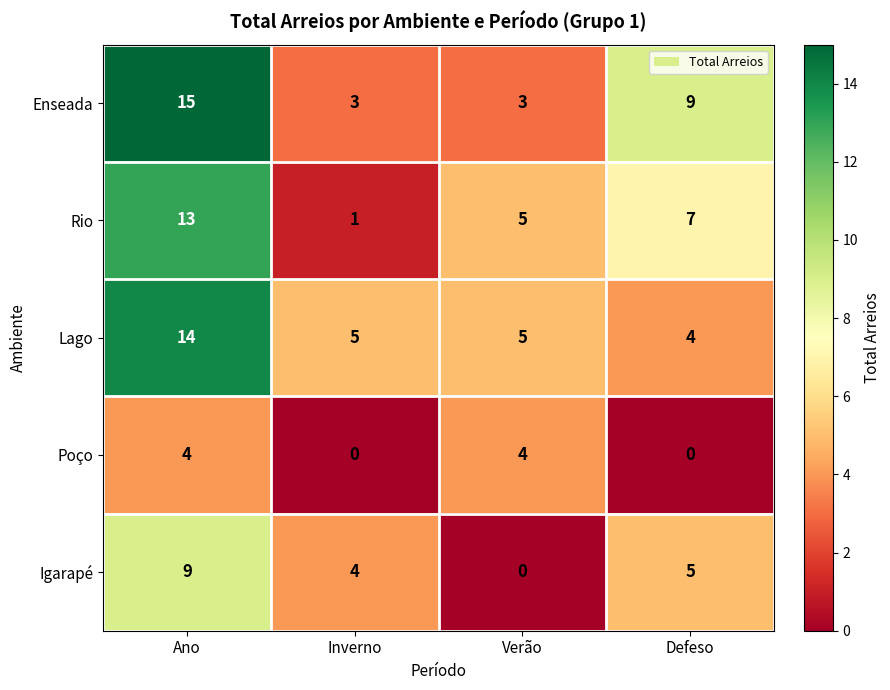

Reading right to left, what are all the values shown in this chart?

Enseada: 9	3	3	15
Rio: 7	5	1	13
Lago: 4	5	5	14
Poço: 0	4	0	4
Igarapé: 5	0	4	9